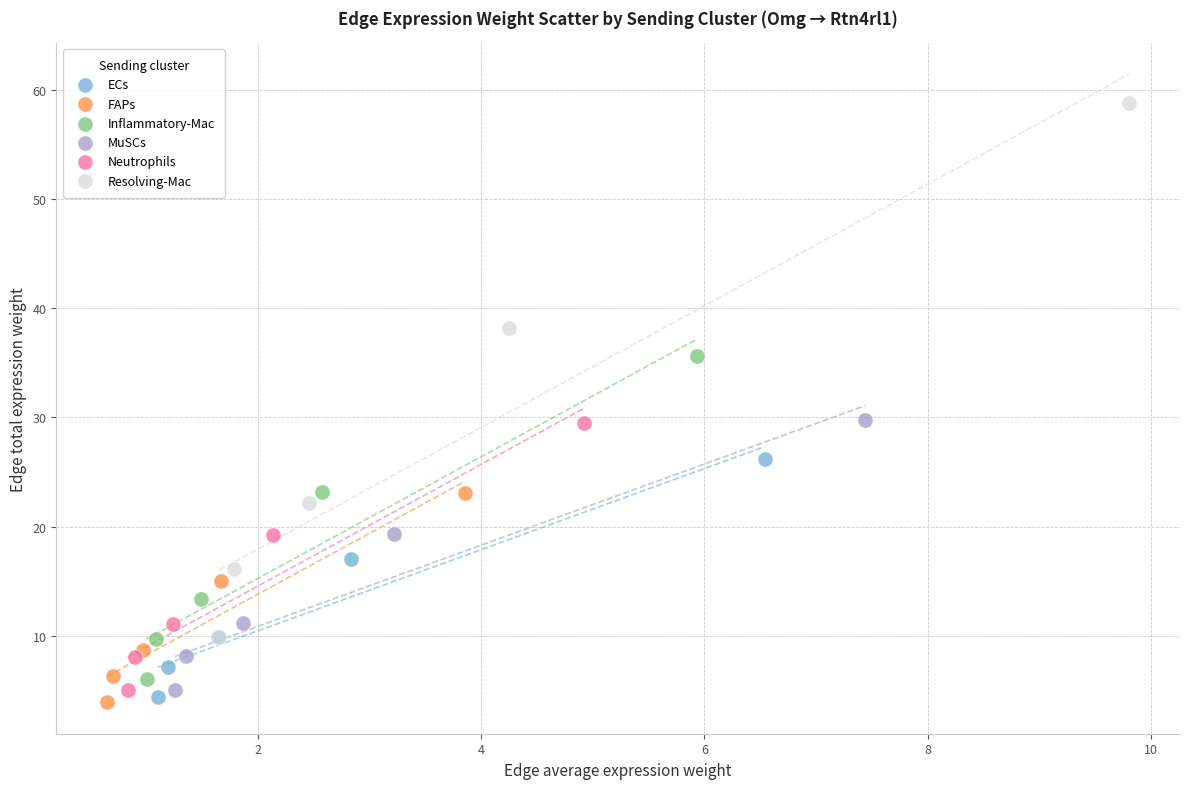

Which series reaches the maximum Y coordinate?

Resolving-Mac